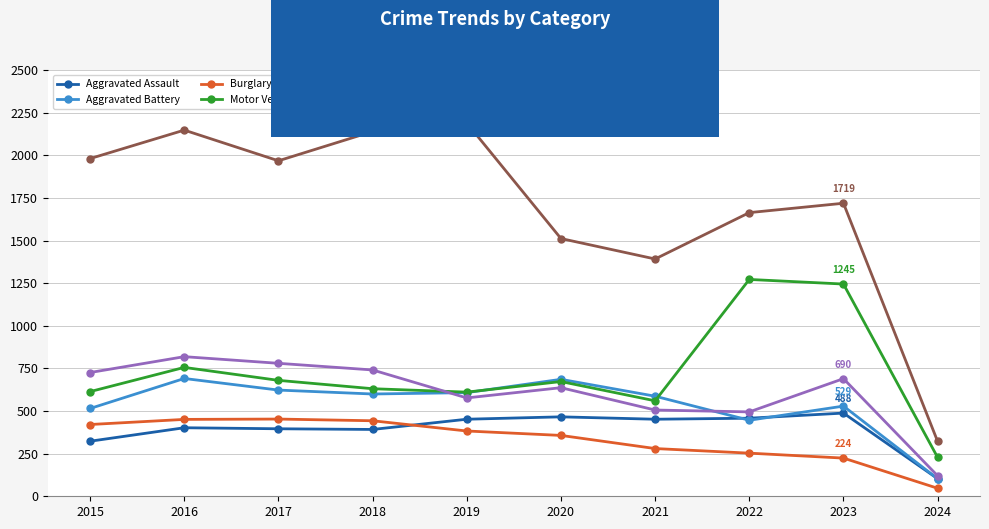

Which series has the largest range (max minus min)?

Theft